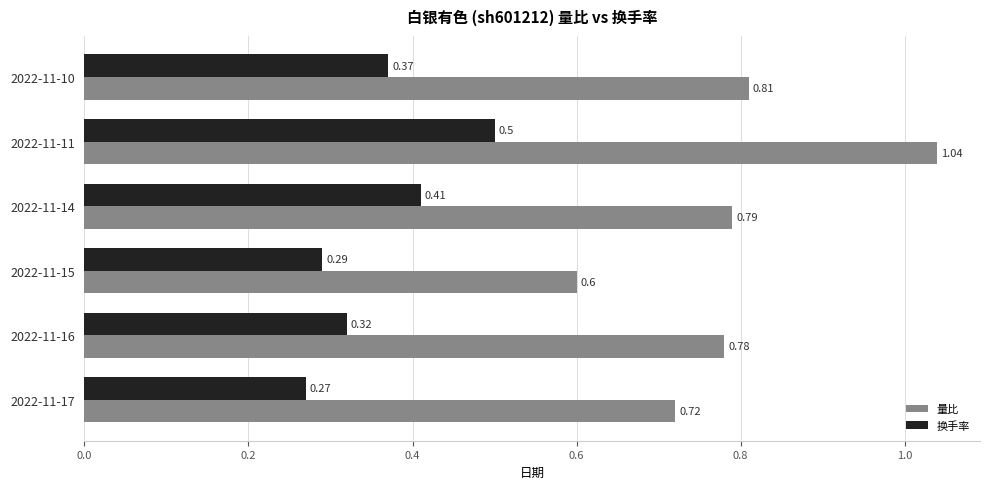

At how many categories does at least one series exceed 0?

6